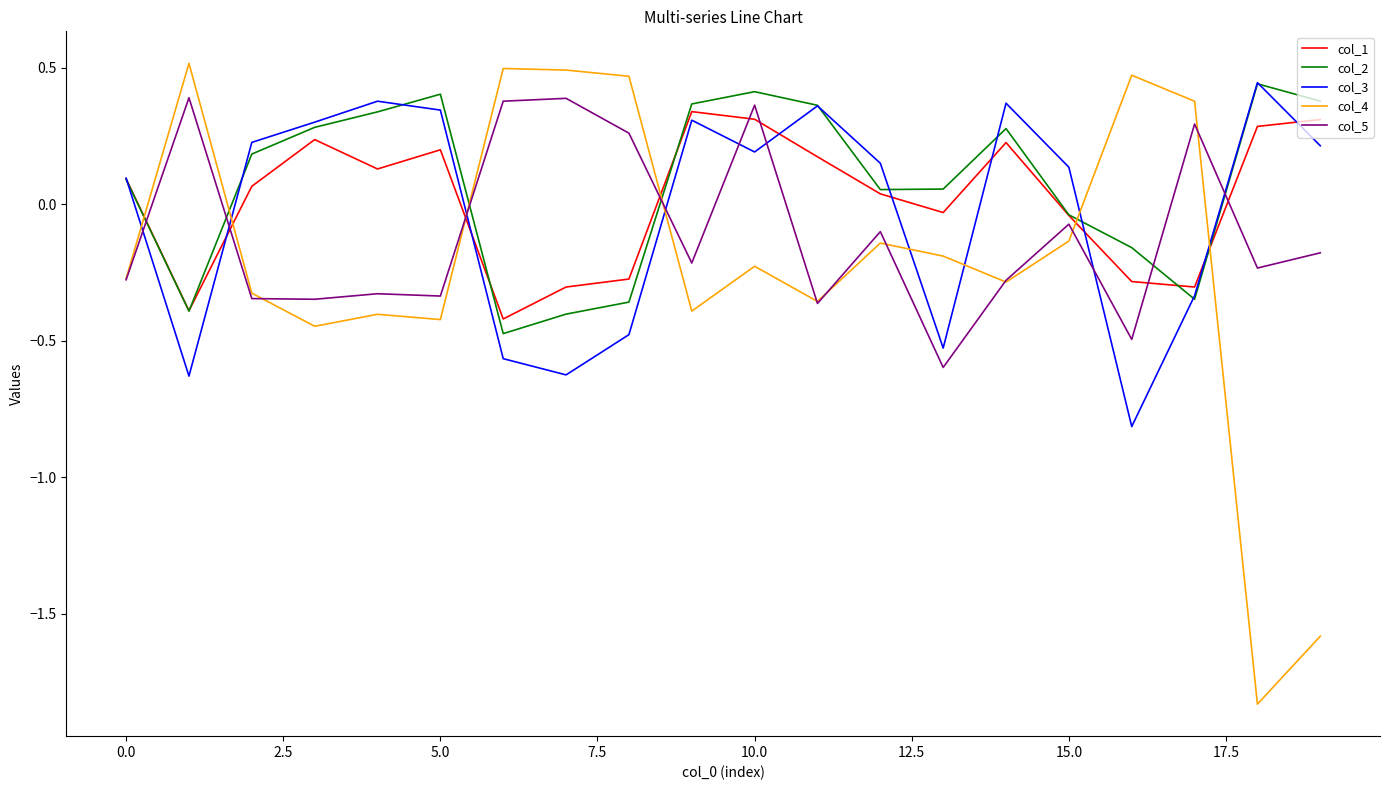

Which series has the largest range (max minus min)?

col_4